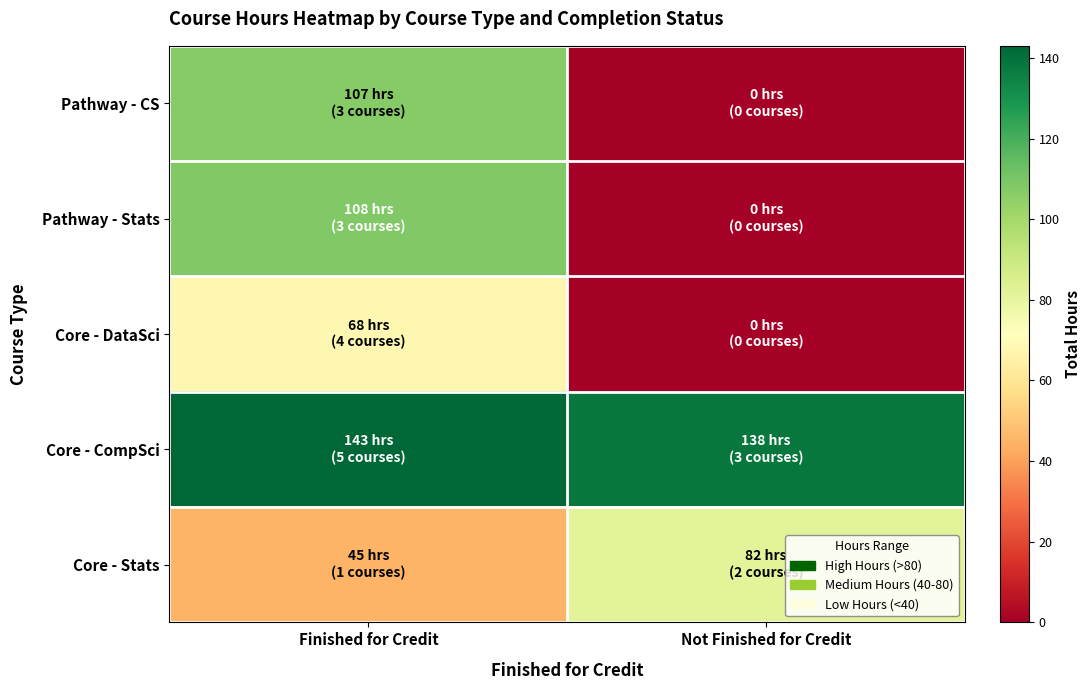

List the series in order of their peak value, highest first.

Core - CompSci, Pathway - Stats, Pathway - CS, Core - Stats, Core - DataSci